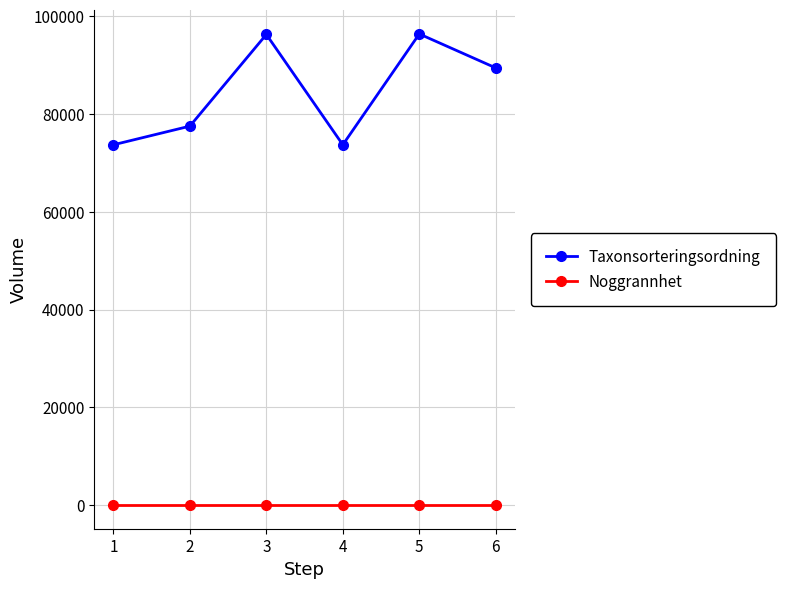

What is the difference between the maximum and minimum values in the Taxonsorteringsordning series?

22661